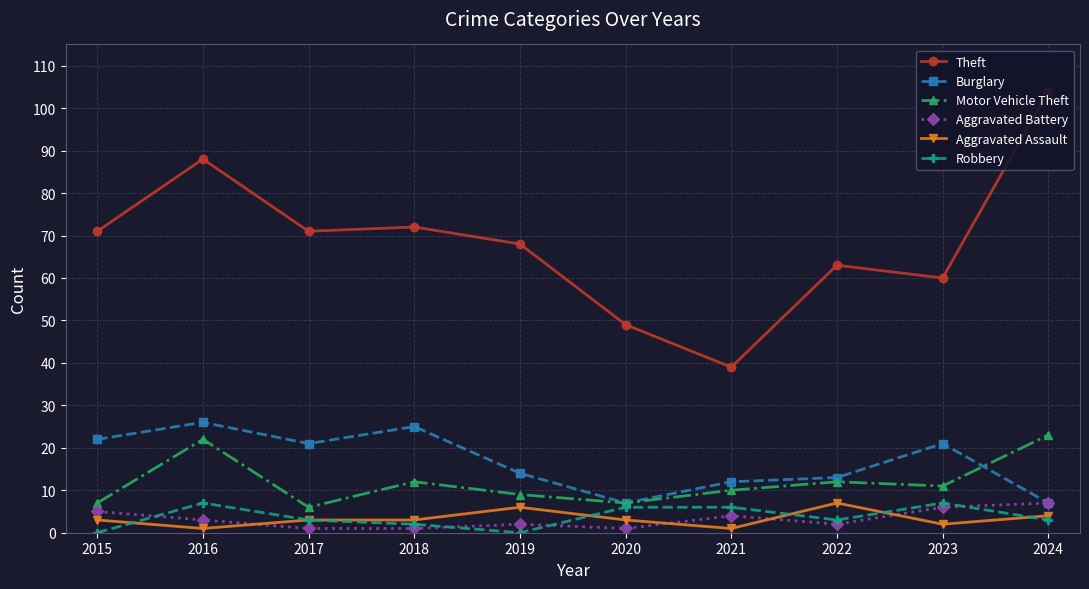

What is the difference between the highest and lowest values at 2016?

87